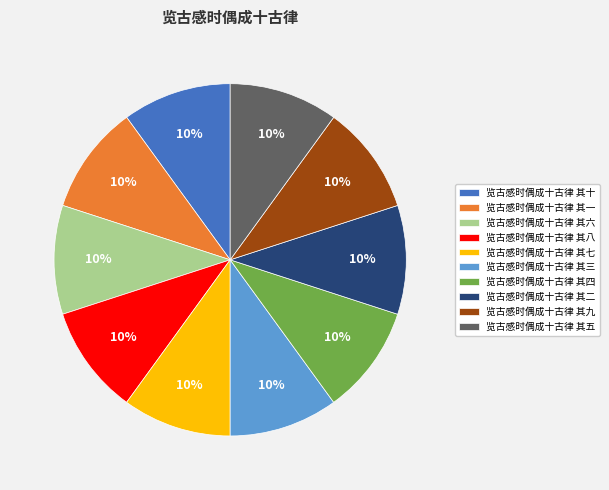

Do 览古感时偶成十古律 其六 and 览古感时偶成十古律 其九 together represent more than half of the pie?

No